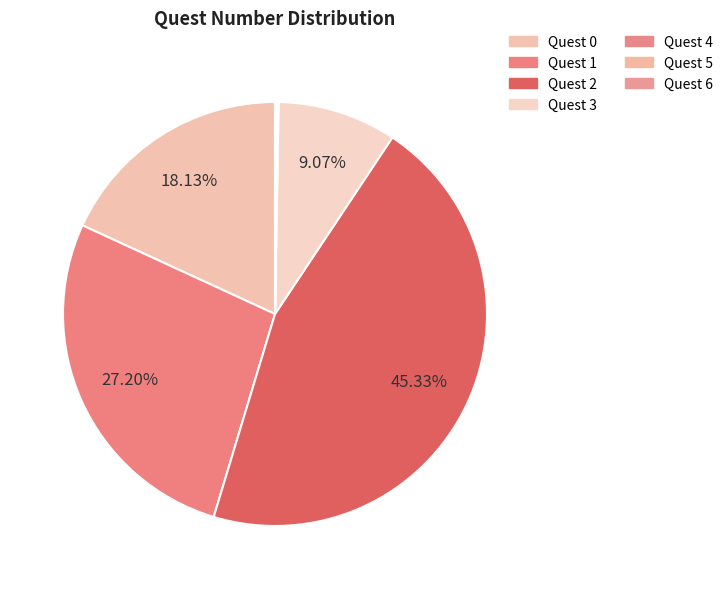

The Quest 6 slice represents 1% of the pie. True or false?

False